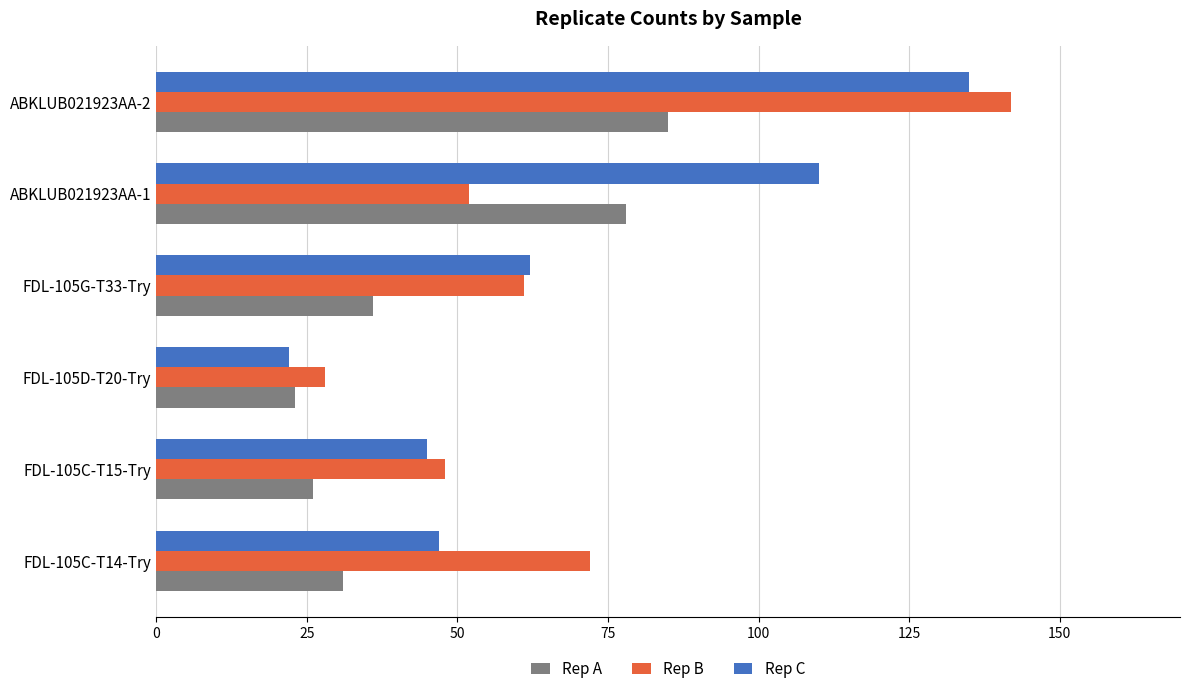

Rank the categories by Rep C value from highest to lowest.

ABKLUB021923AA-2, ABKLUB021923AA-1, FDL-105G-T33-Try, FDL-105C-T14-Try, FDL-105C-T15-Try, FDL-105D-T20-Try